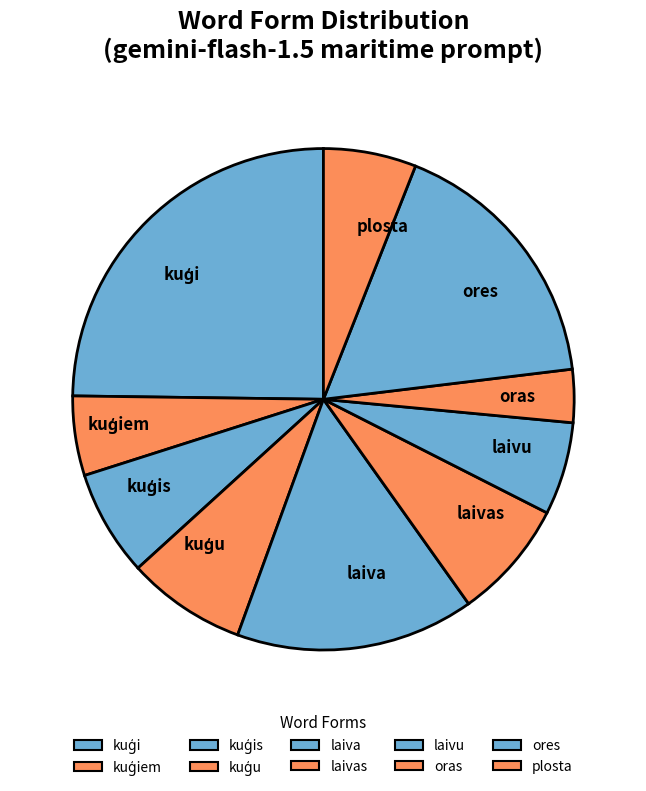

Is there a majority slice in this chart?

No